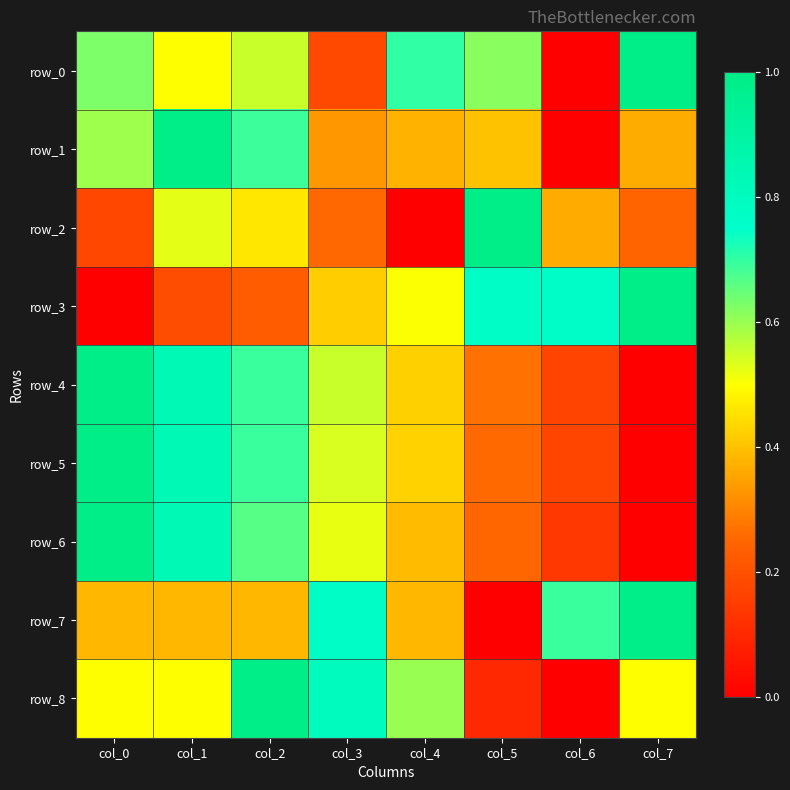

Reading left to right, what are all the values shown in this chart?

row_0: col_0=0.6	col_1=0.5	col_2=0.6	col_3=0.2	col_4=0.7	col_5=0.6	col_6=0.0	col_7=1.0
row_1: col_0=0.6	col_1=1.0	col_2=0.7	col_3=0.3	col_4=0.4	col_5=0.4	col_6=0.0	col_7=0.4
row_2: col_0=0.2	col_1=0.5	col_2=0.5	col_3=0.3	col_4=0.0	col_5=1.0	col_6=0.4	col_7=0.2
row_3: col_0=0.0	col_1=0.2	col_2=0.2	col_3=0.4	col_4=0.5	col_5=0.8	col_6=0.8	col_7=1.0
row_4: col_0=1.0	col_1=0.8	col_2=0.7	col_3=0.6	col_4=0.4	col_5=0.3	col_6=0.2	col_7=0.0
row_5: col_0=1.0	col_1=0.8	col_2=0.7	col_3=0.5	col_4=0.4	col_5=0.3	col_6=0.2	col_7=0.0
row_6: col_0=1.0	col_1=0.8	col_2=0.7	col_3=0.5	col_4=0.4	col_5=0.3	col_6=0.1	col_7=0.0
row_7: col_0=0.4	col_1=0.4	col_2=0.4	col_3=0.8	col_4=0.4	col_5=0.0	col_6=0.7	col_7=1.0
row_8: col_0=0.5	col_1=0.5	col_2=1.0	col_3=0.8	col_4=0.6	col_5=0.1	col_6=0.0	col_7=0.5